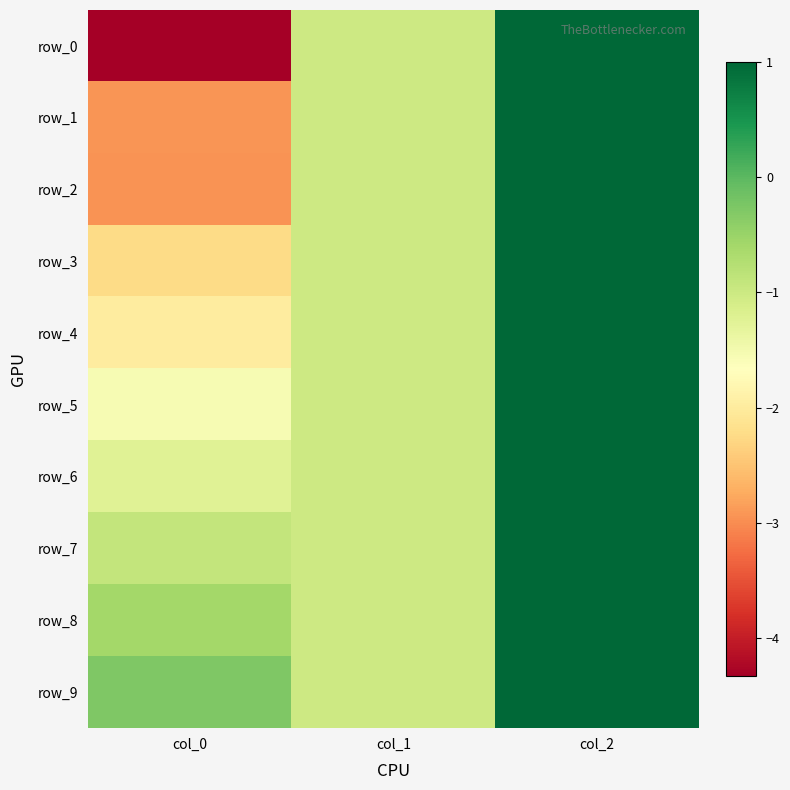

Rank the series by their maximum value, from lowest to highest.

row_0, row_1, row_2, row_3, row_4, row_5, row_6, row_7, row_8, row_9